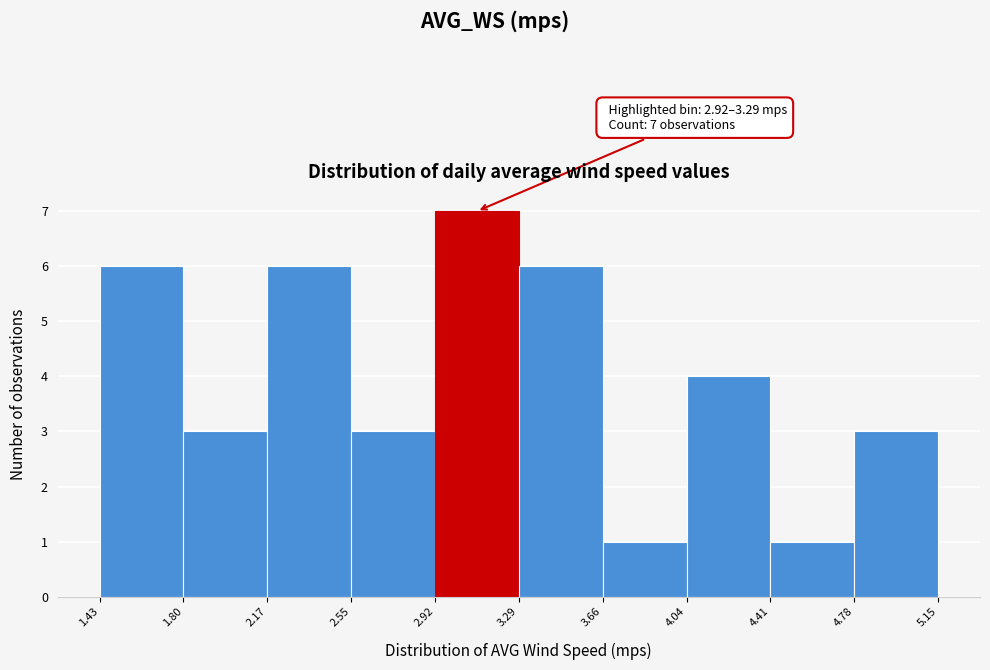

Which range on the x-axis has the tallest bar?

2.92 to 3.29